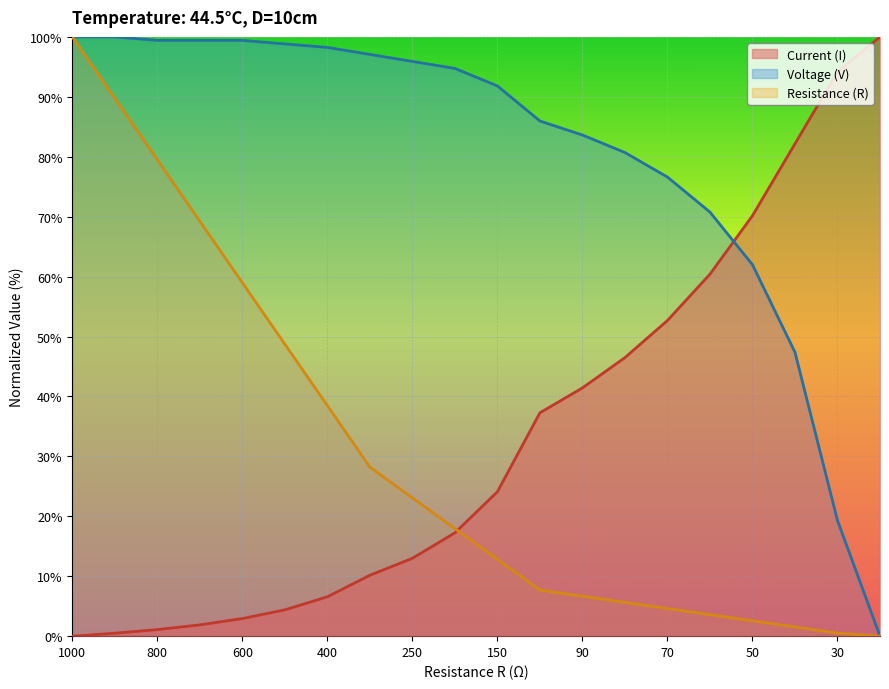

At which category is the sum across all series the highest?

1000